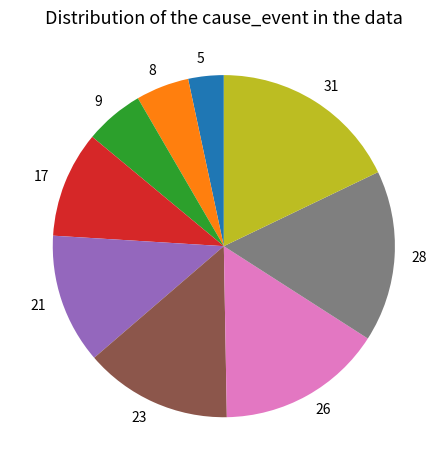

How many segments does this pie chart have?

9